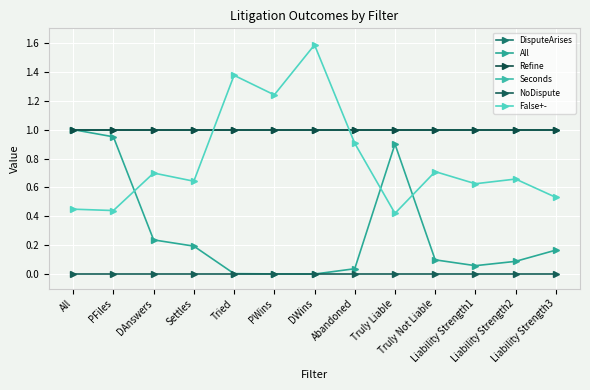

How many lines are shown in the chart?

6